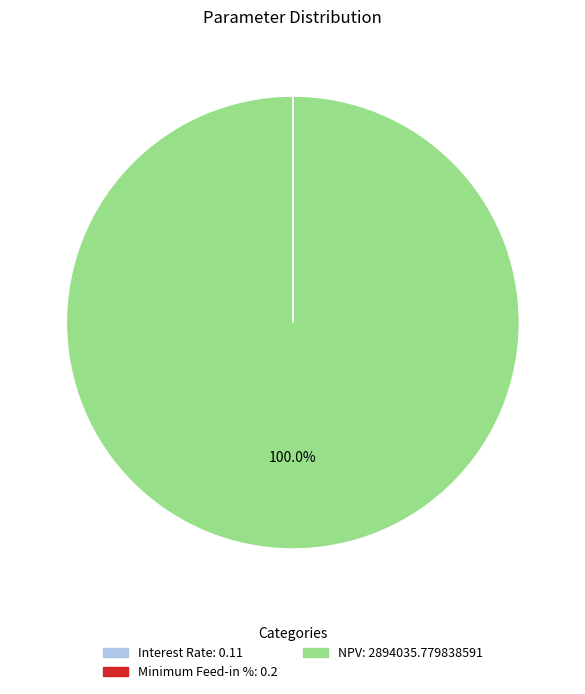

What is the largest slice in the pie chart?

NPV